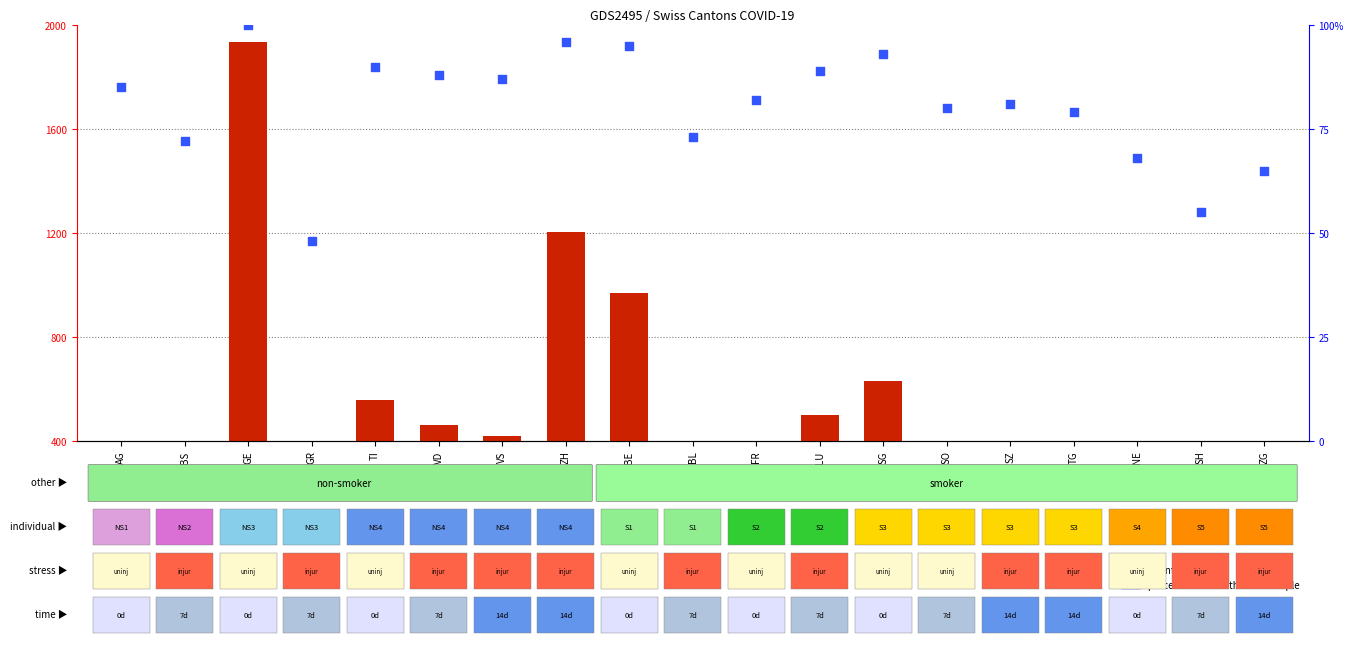

Which series has the widest spread of Y values?

count